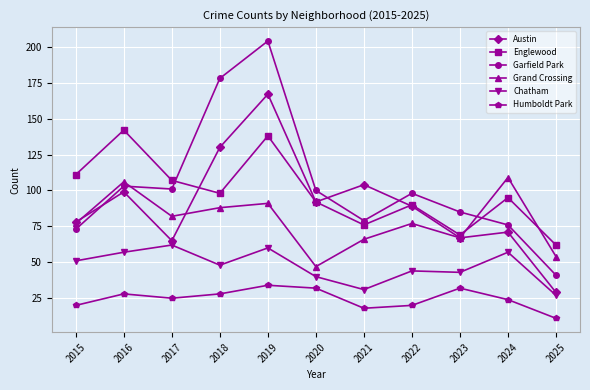

What is the minimum value for Chatham?

27